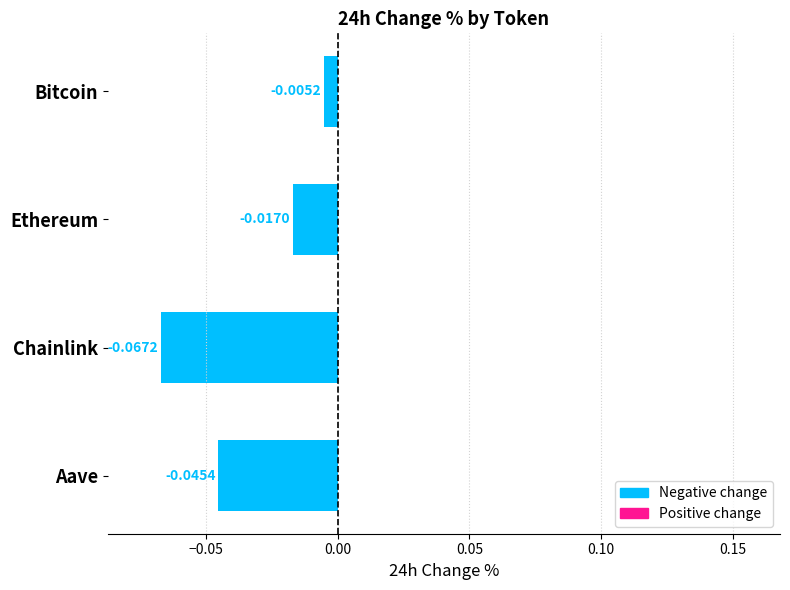

Are the bars grouped side by side (vs. stacked)?

No